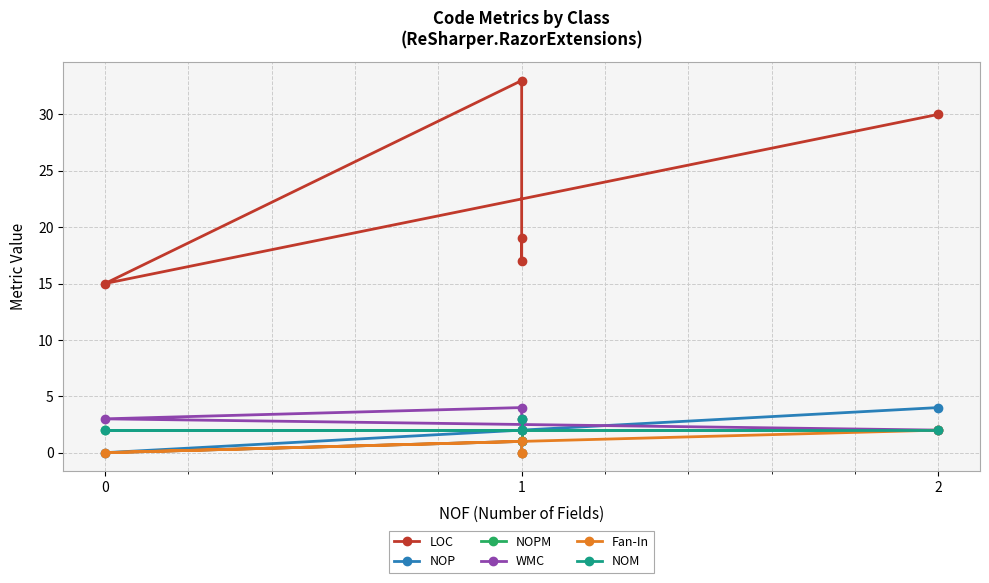

True or false: LOC and NOP cross at least once.

False